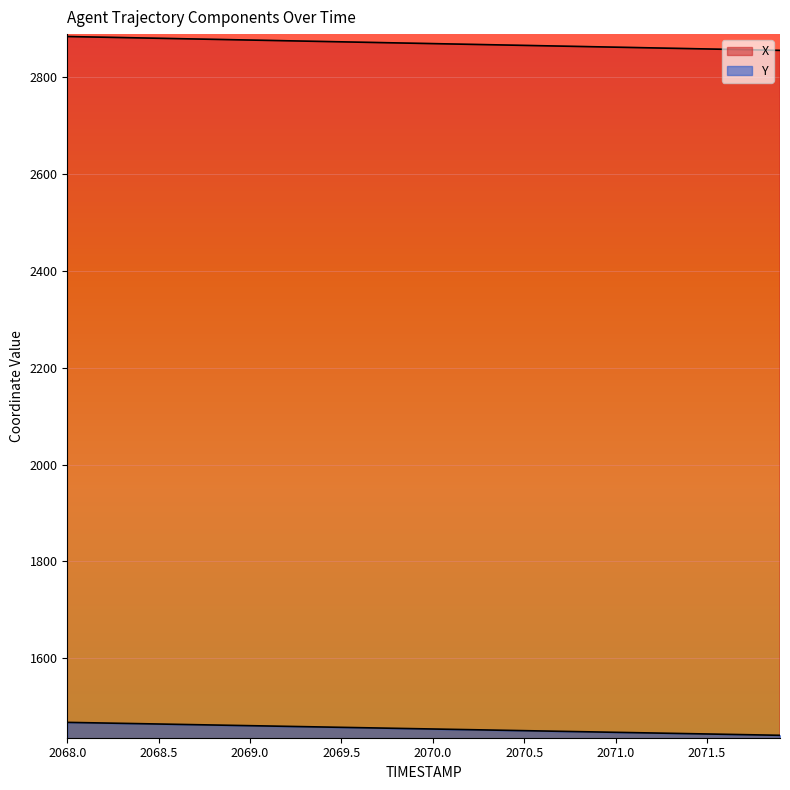

True or false: Y and X cross at least once.

False